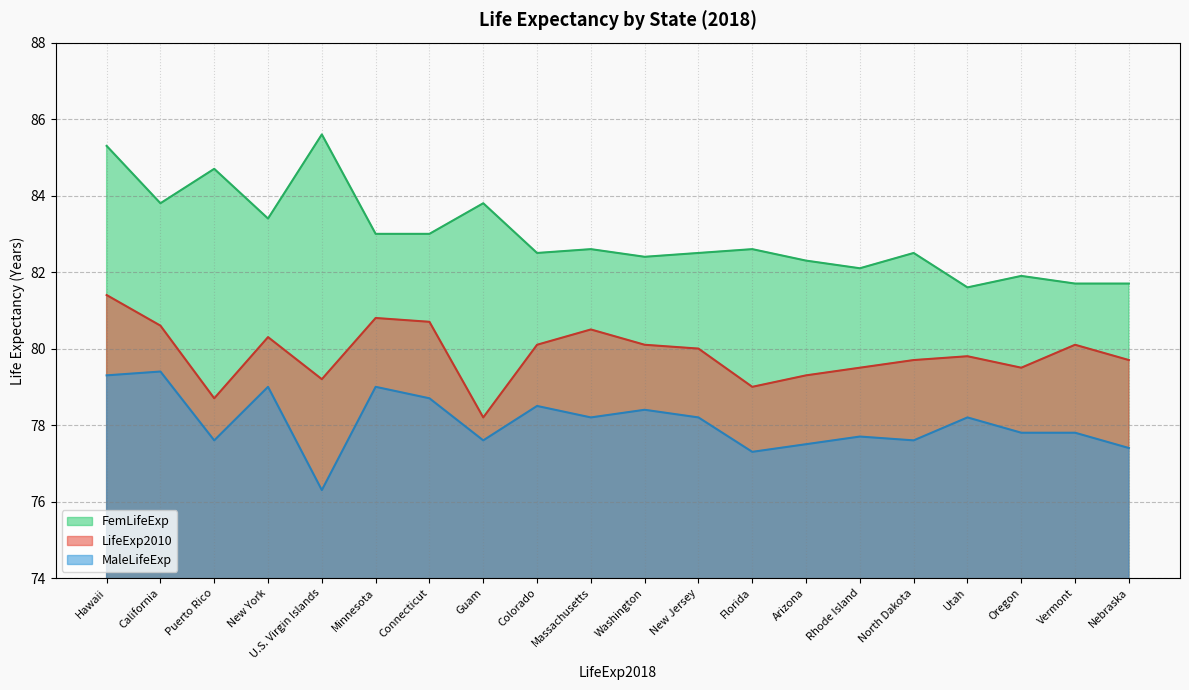

What is the label of the 16th point from the right?

U.S. Virgin Islands